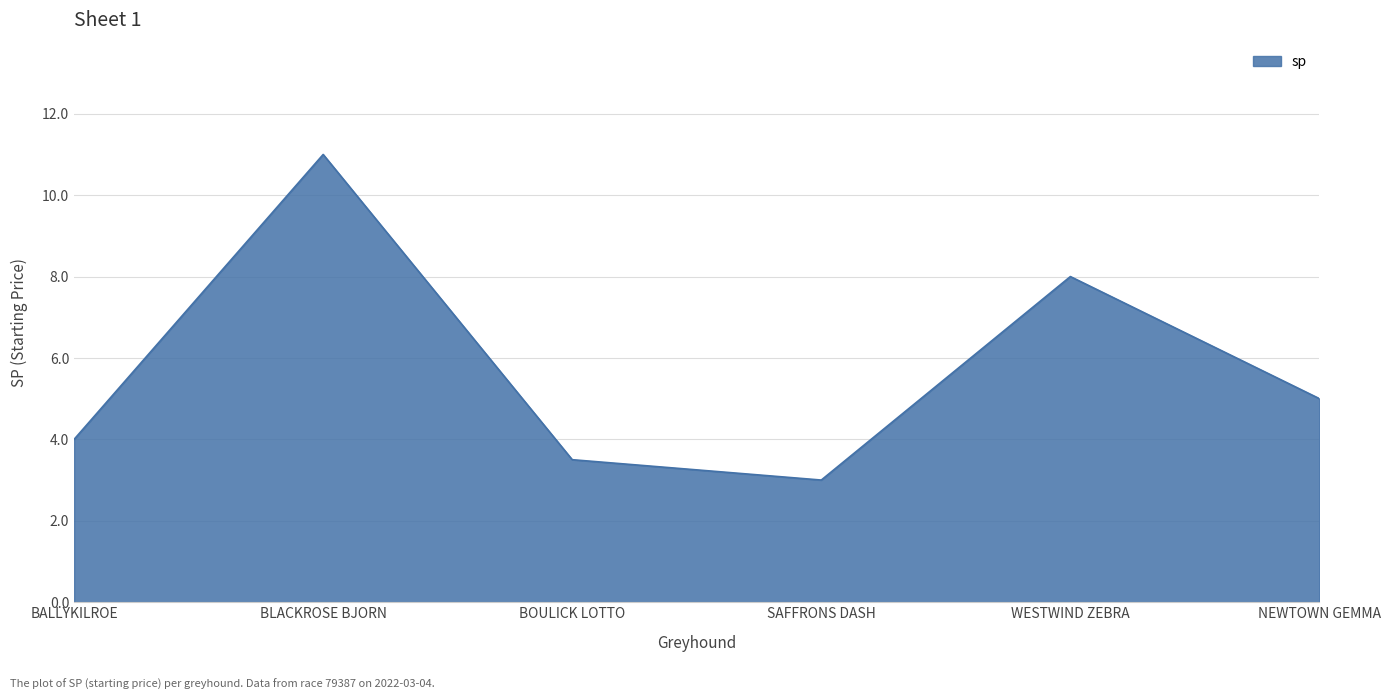

How many lines are shown in the chart?

1